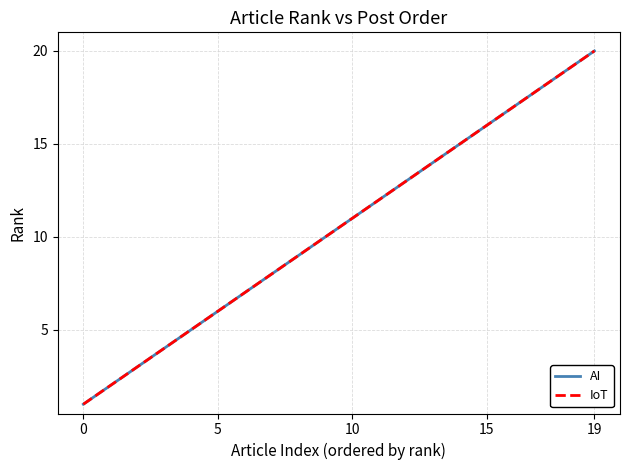

Does the chart display data point markers on the line(s)?

No